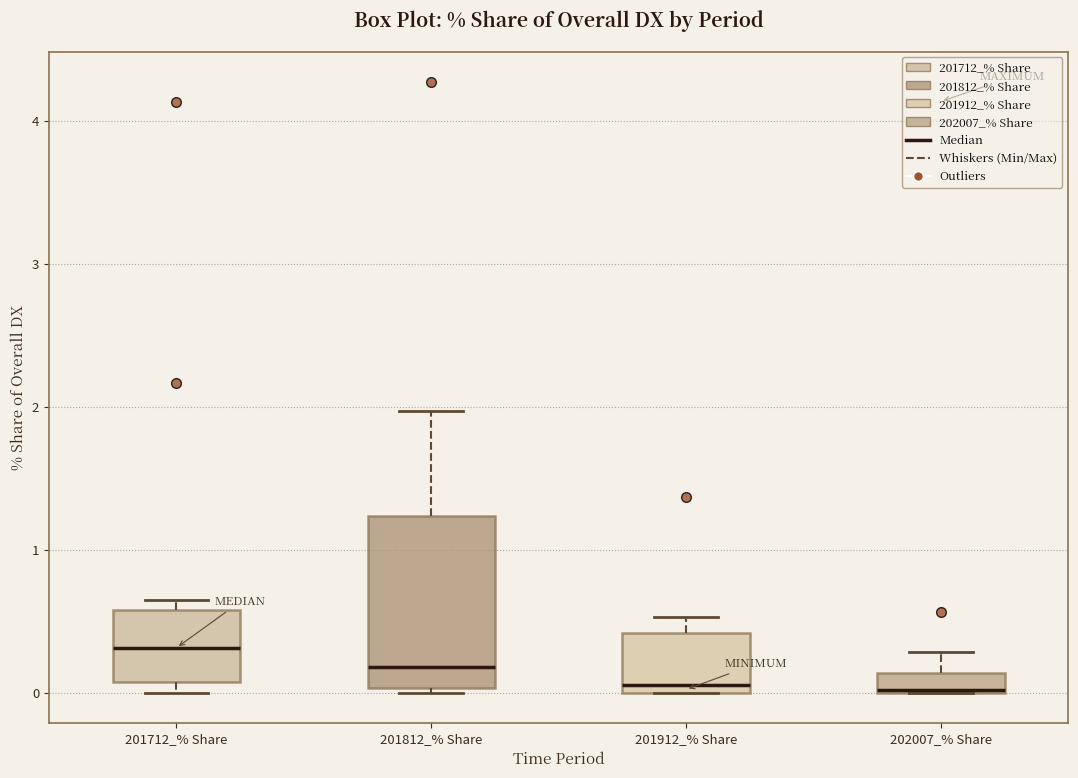

Where does the upper whisker of the box for 201912_% Share end on the y-axis? The values are not printed on the chart, so give them approximately, as read against the axis.

0.5